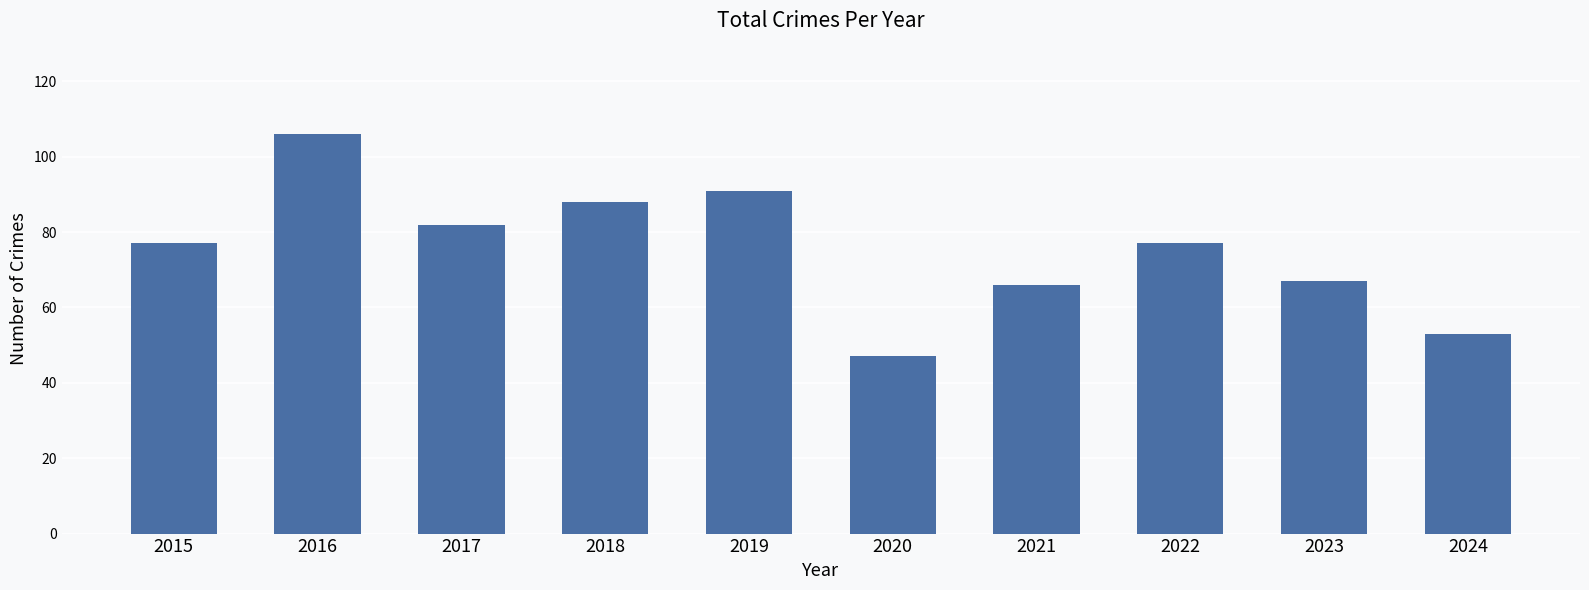

What is the difference between the values at 2021 and 2015?

11